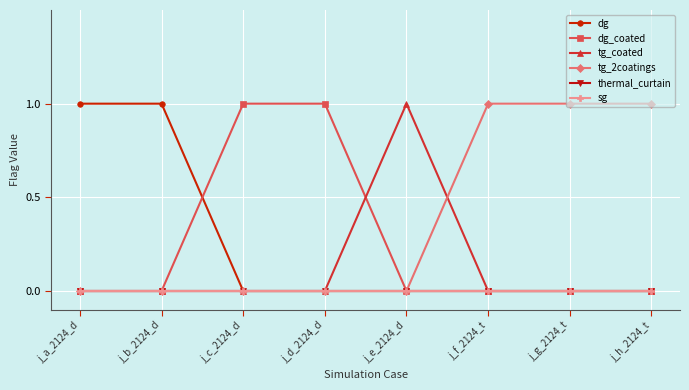

Does the chart have visible grid lines?

Yes